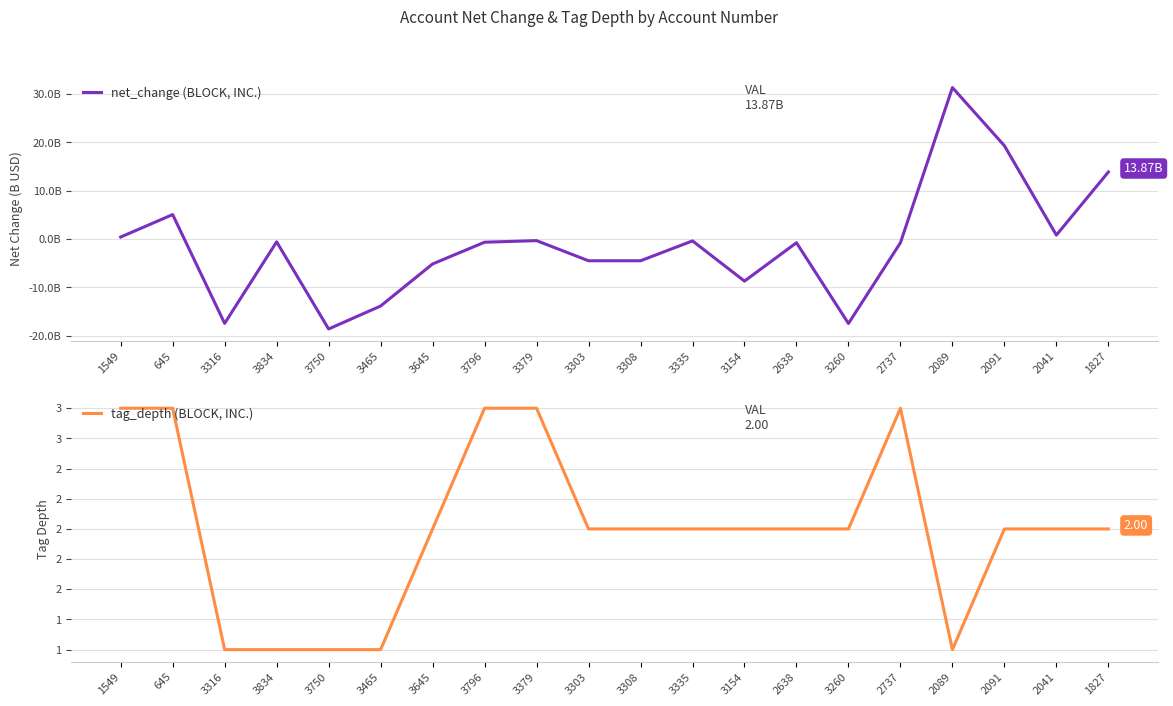

How many lines are shown in the chart?

2